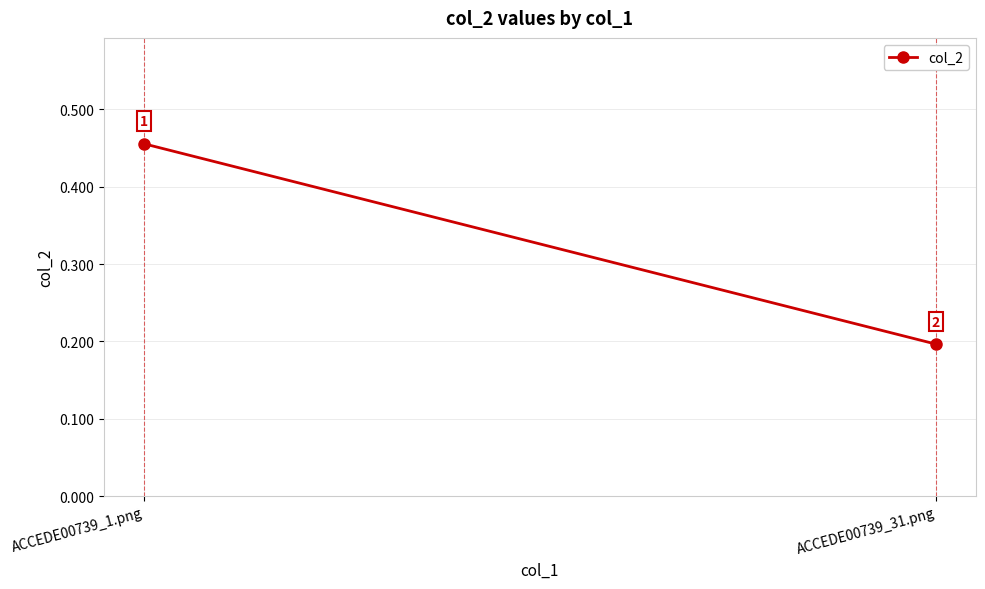

What is the sum of the values at ACCEDE00739_31.png and ACCEDE00739_1.png?

0.7